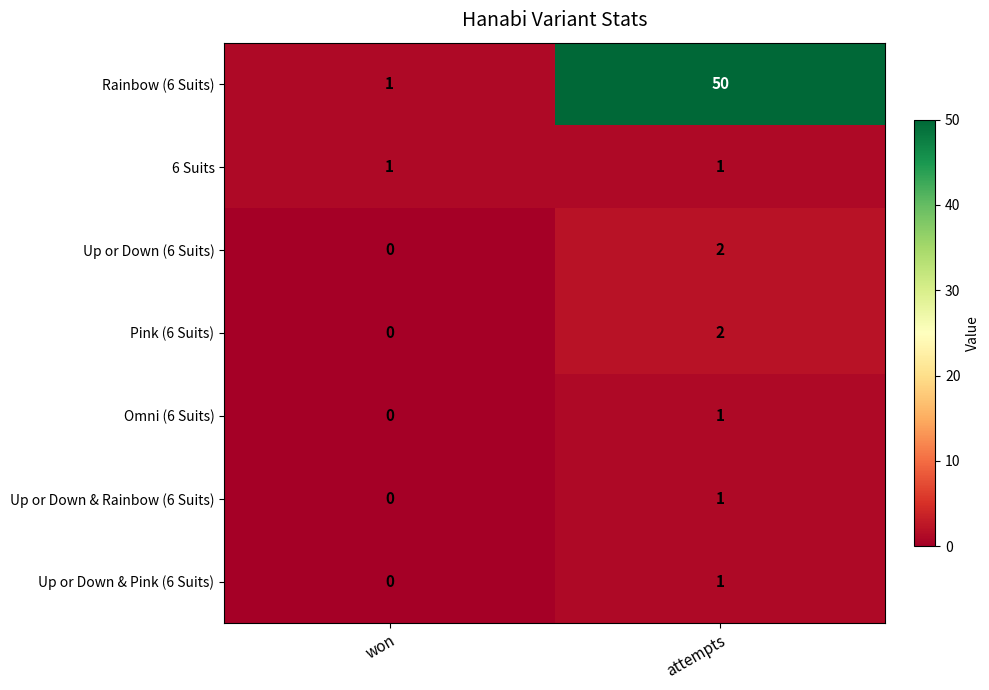

The value of Up or Down & Pink (6 Suits) at attempts is 2. True or false?

False